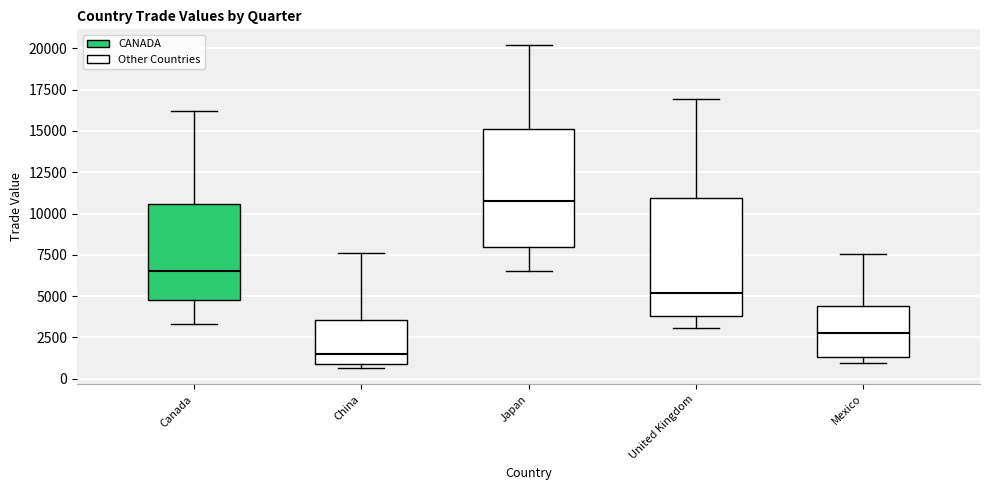

Where does the lower whisker of the box for Canada end on the y-axis? The values are not printed on the chart, so give them approximately, as read against the axis.

3500